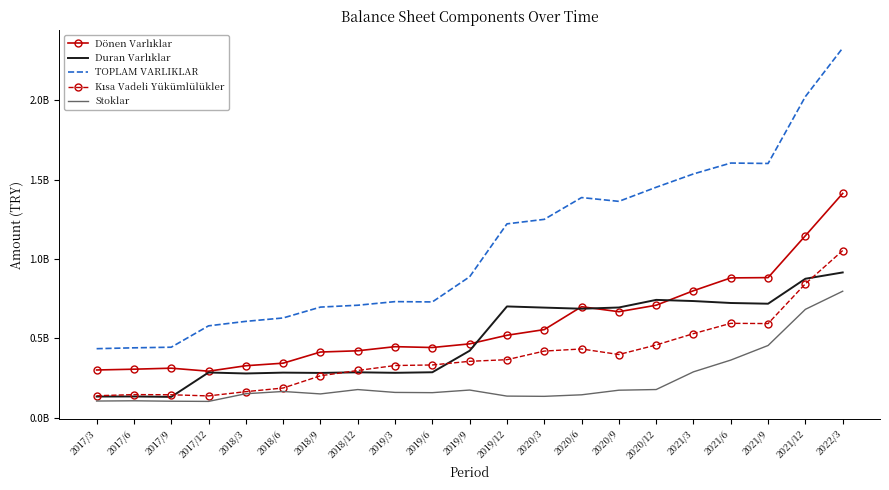

Which series has the widest spread of values?

TOPLAM VARLIKLAR